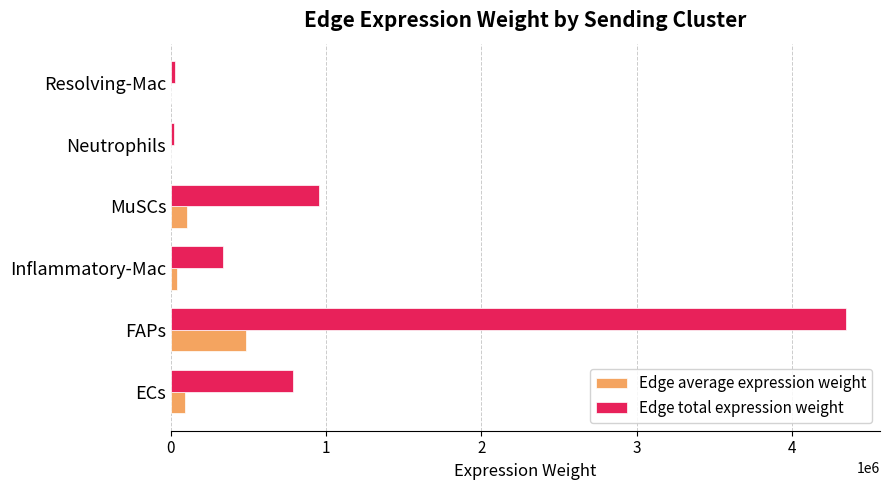

The Edge total expression weight series shows 788286.8 at ECs. True or false?

True